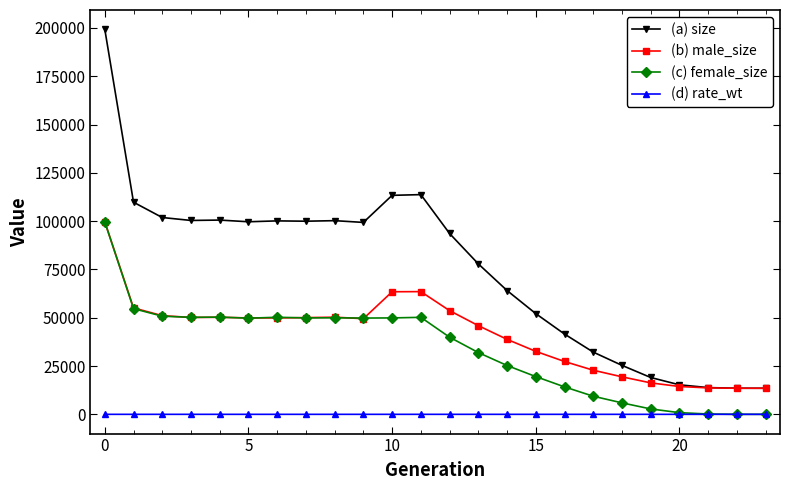

What is the minimum value for (a) size?

13500.0